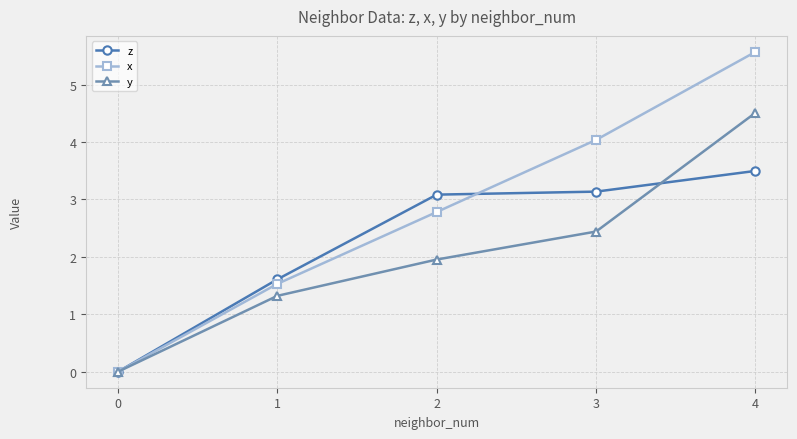

True or false: z and x intersect in this chart.

True